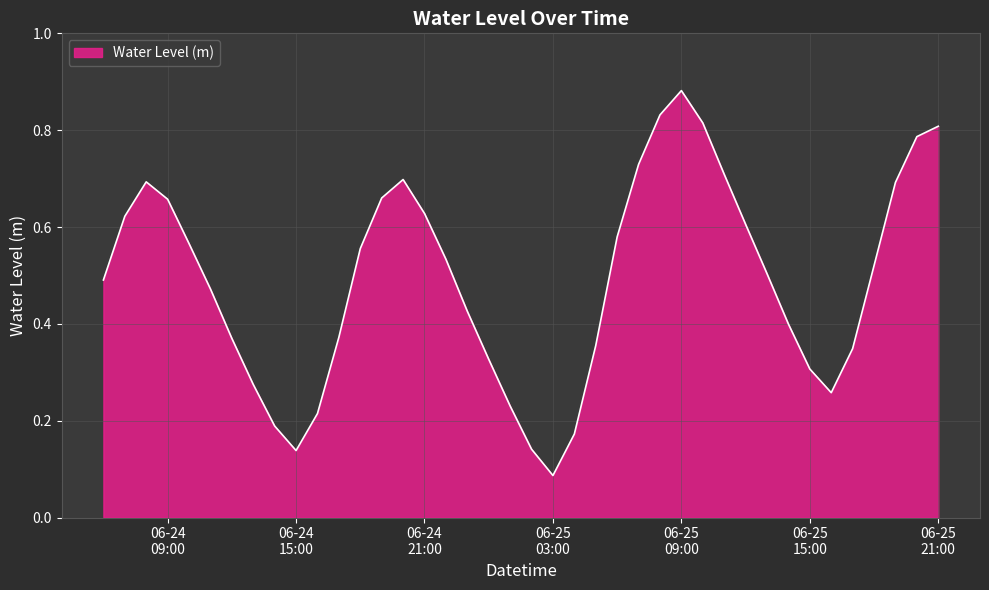

How many categories are shown in the chart?

40